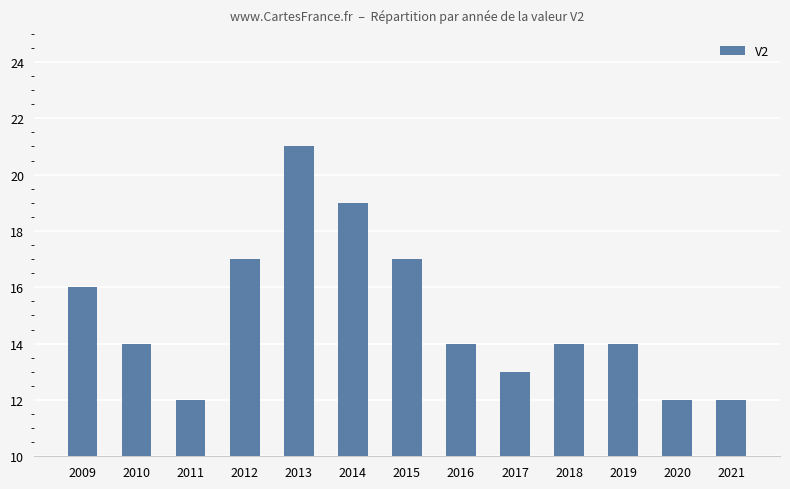

Count the values in the range 13 to 17.

8